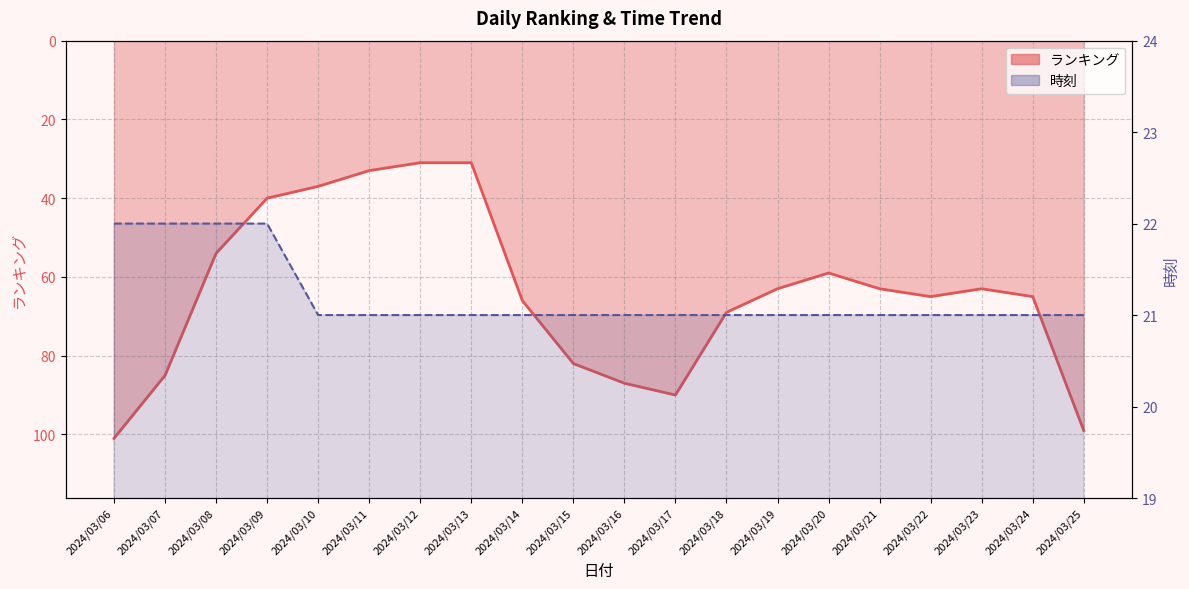

Reading right to left, transcribe all the data shown in this chart.

ランキング: 99	65	63	65	63	59	63	69	90	87	82	66	31	31	33	37	40	54	85	101
時刻: 21	21	21	21	21	21	21	21	21	21	21	21	21	21	21	21	22	22	22	22